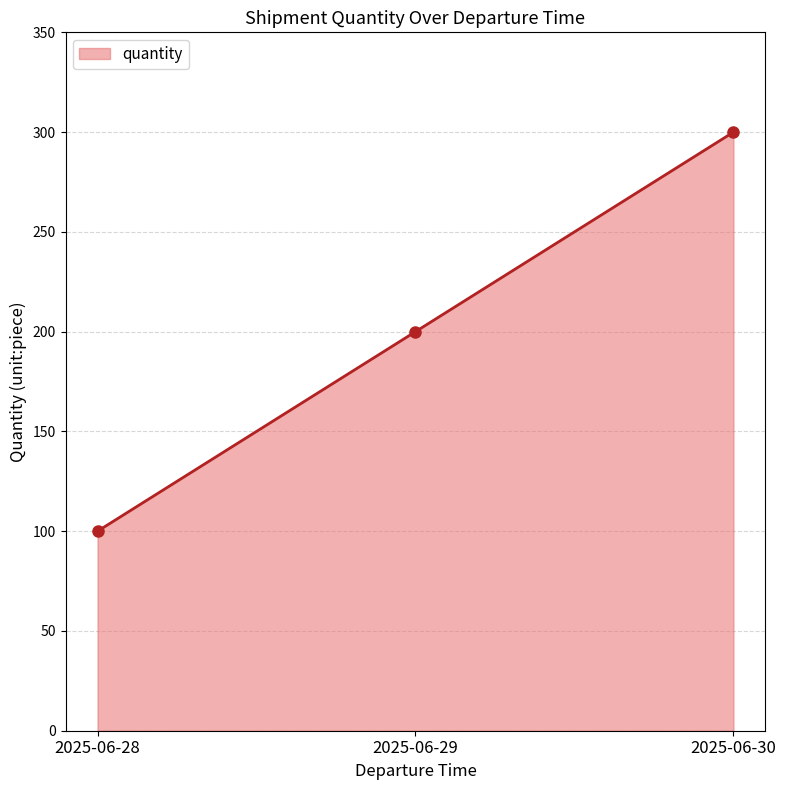

What is the value of the 2nd point from the left?

200